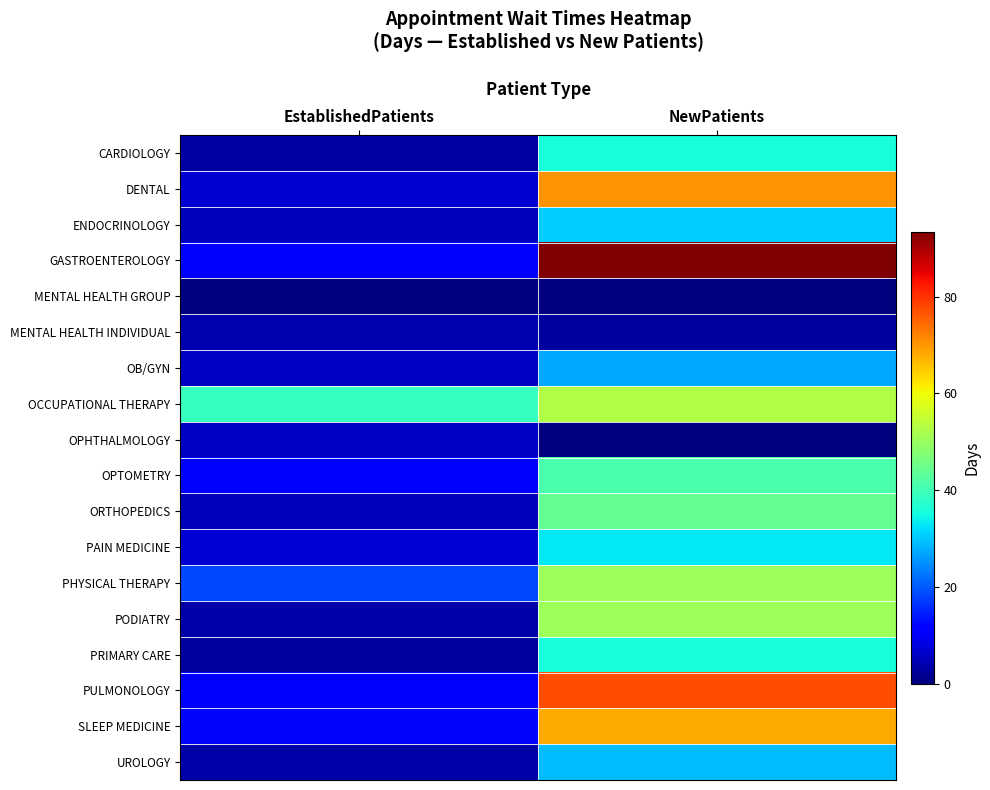

What is the spread (max minus min) of values at EstablishedPatients?

38.9